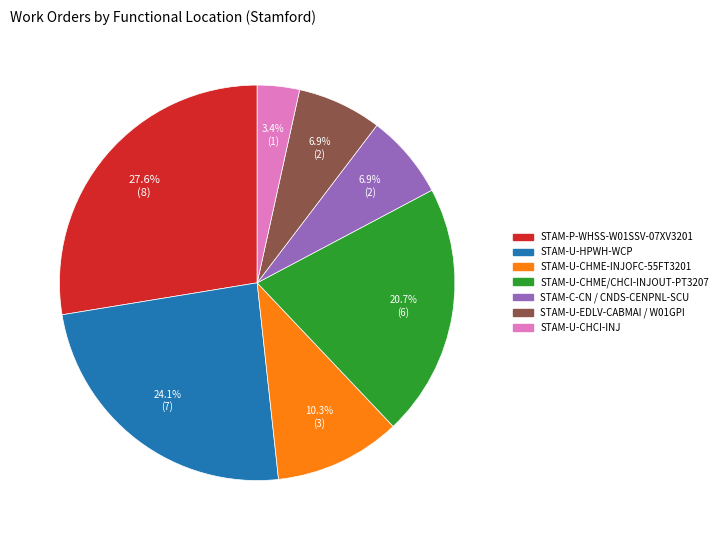

Which has a higher value, STAM-U-HPWH-WCP or STAM-P-WHSS-W01SSV-07XV3201?

STAM-P-WHSS-W01SSV-07XV3201